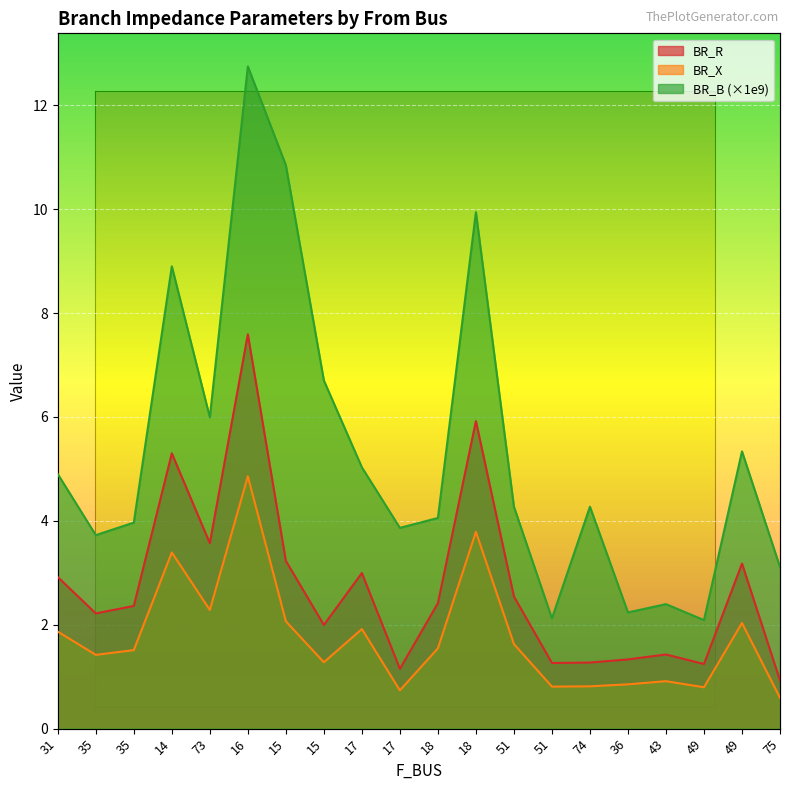

Which label corresponds to the largest value in the chart?

16